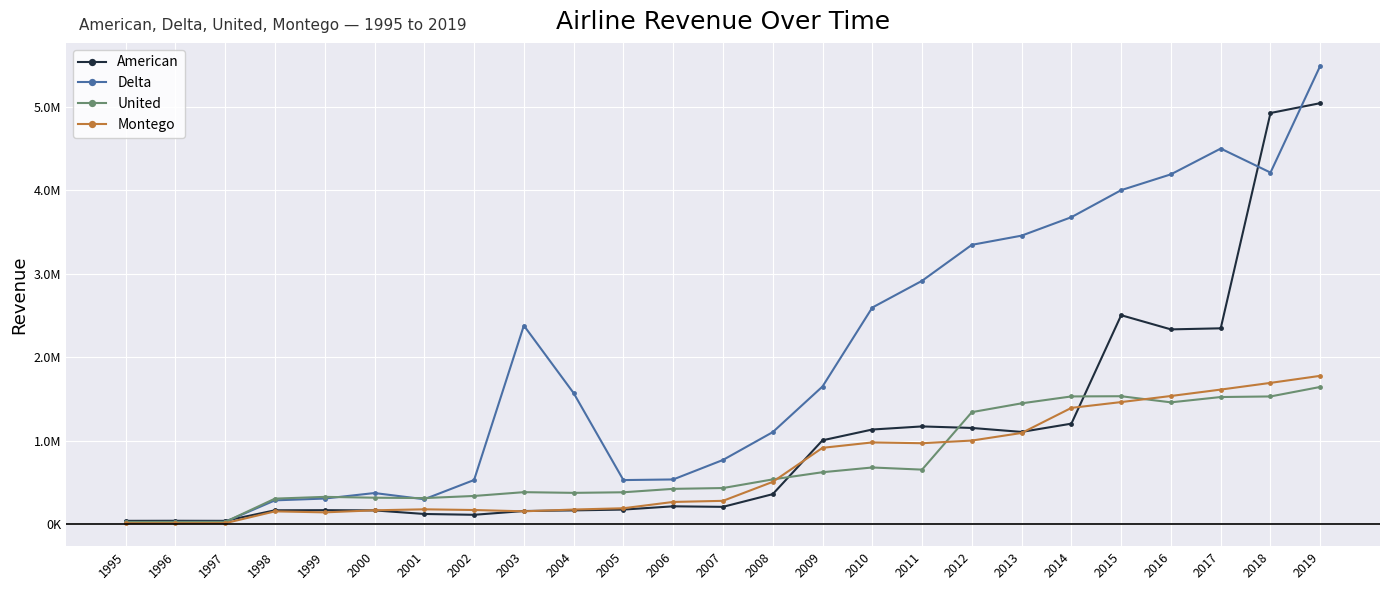

Reading left to right, extract all data points from this chart.

American: 36329	37192	36327	162953	164345	161555	118689	108872	154157	161829	171500	210568	204186	356445	1002403	1131668	1168839	1150467	1102961	1202018	2502748	2332689	2345564	4927943	5046180
Delta: 21418	23550	24623	282130	303678	369923	295459	526128	2378798	1568771	525283	532746	766467	1100292	1647600	2594467	2915393	3346829	3457087	3678508	4002714	4192557	4501635	4213573	5494626
United: 23294	22843	23352	302846	323947	313857	309369	334726	380361	372037	379002	420063	429656	533412	619506	676341	650633	1340127	1445820	1528631	1530960	1457597	1521387	1528375	1642398
Montego: 7246	7228	8285	150055	138120	162786	174538	166219	150744	171937	187461	263036	276252	503703	912115	976865	967332	999325	1090317	1391301	1460866	1533909	1610605	1691135	1775692